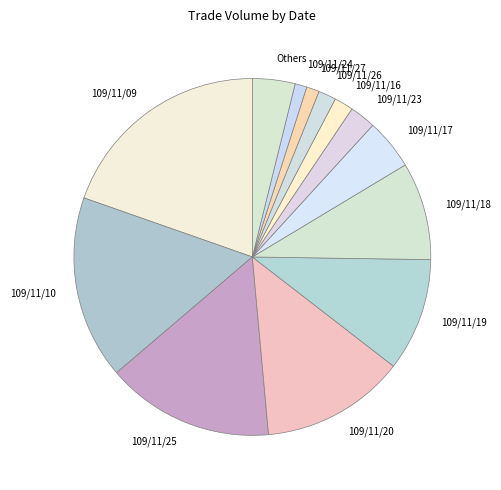

Which category has the biggest portion of the pie?

109/11/09